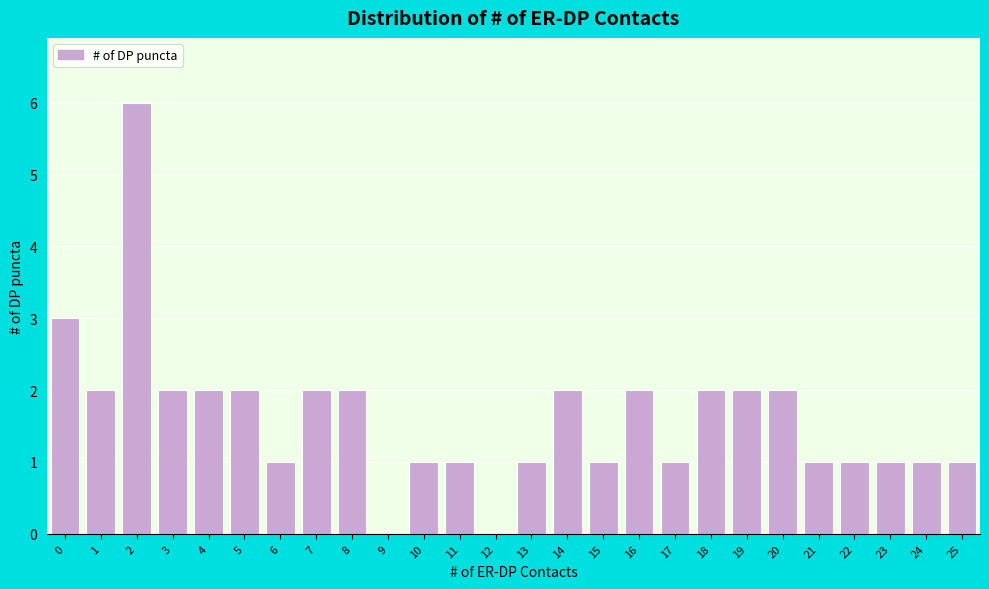

Reading left to right, what are all the values shown in this chart?

0=3	1=2	2=6	3=2	4=2	5=2	6=1	7=2	8=2	9=0	10=1	11=1	12=0	13=1	14=2	15=1	16=2	17=1	18=2	19=2	20=2	21=1	22=1	23=1	24=1	25=1